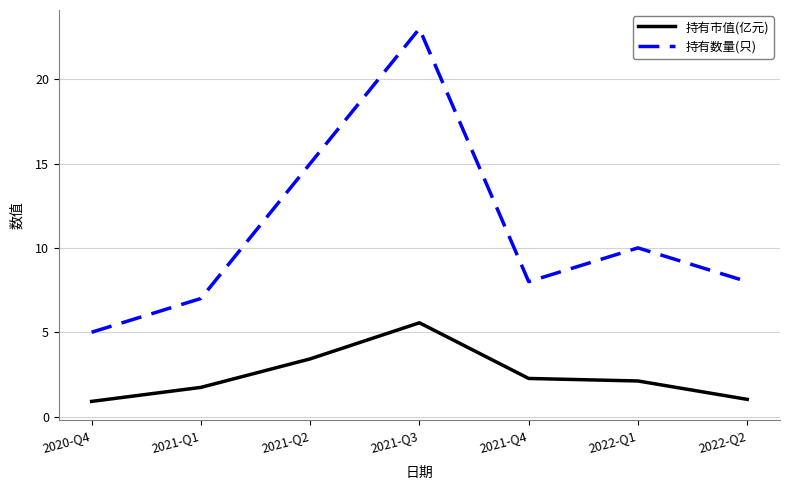

Is the value of 持有市值(亿元) at 2021-Q1 greater than the value of 持有数量(只) at 2021-Q4?

No